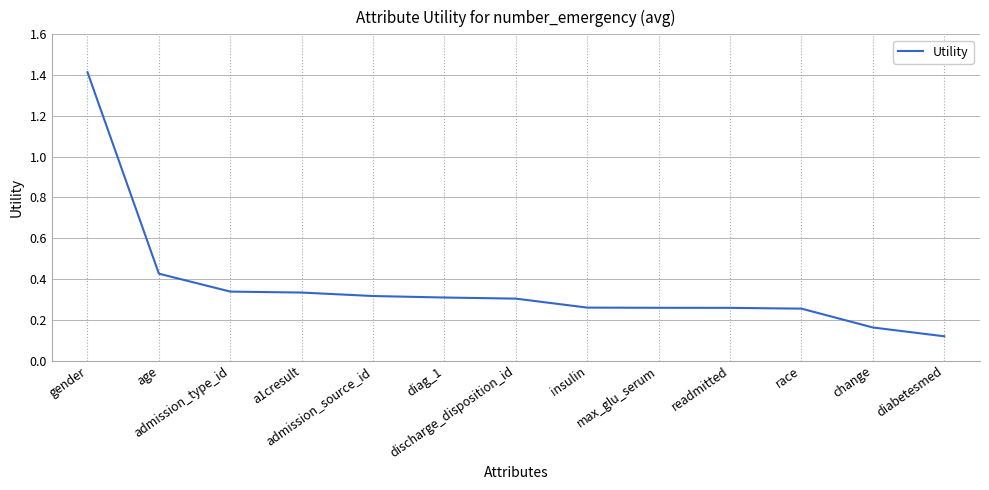

How many series are shown in this chart?

1